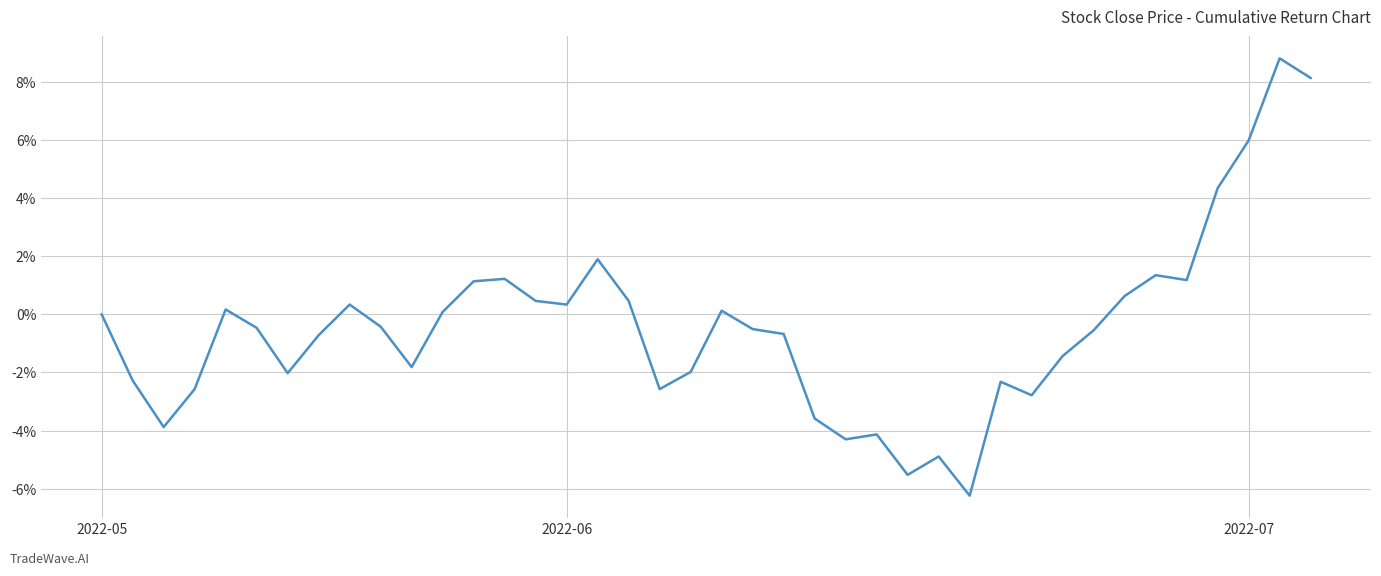

What is the difference between the maximum and minimum values?

15.1